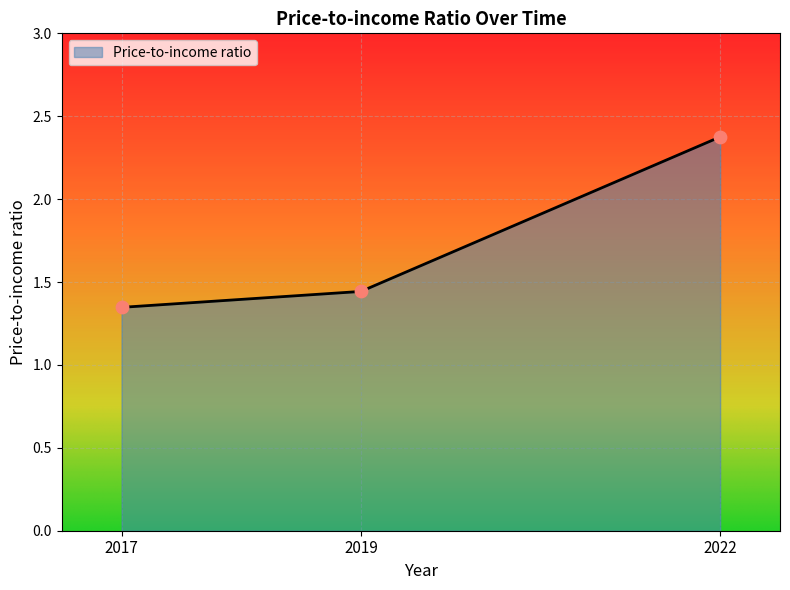

Between 2017 and 2022, which is larger?

2022